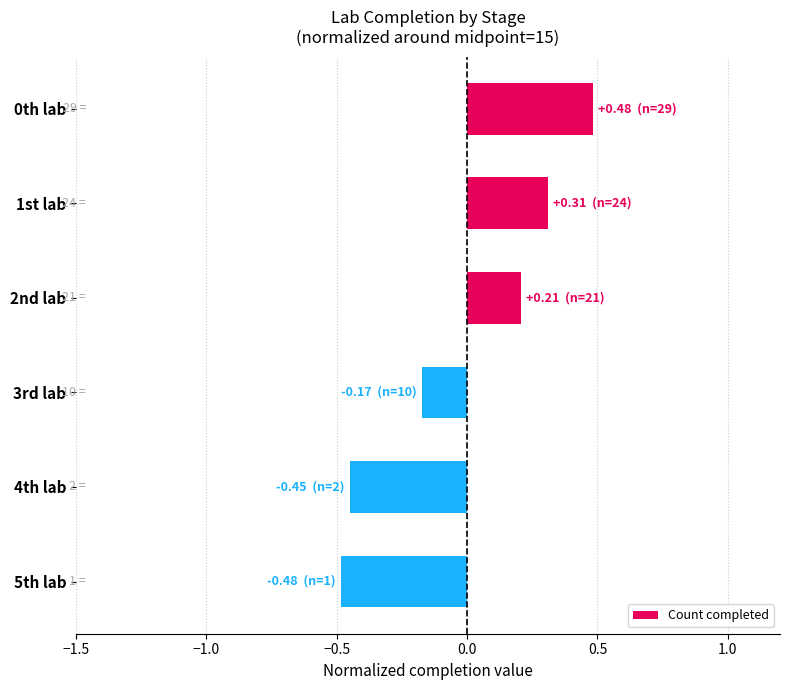

What position from the bottom is 2nd lab?

4